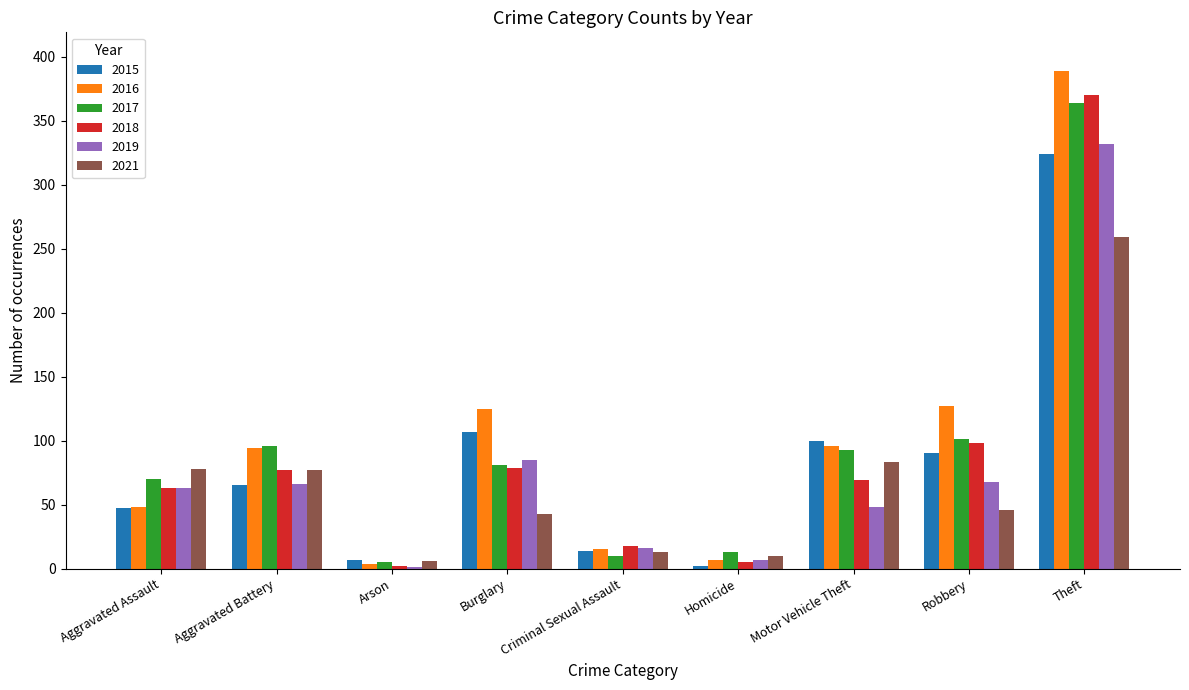

What is the average value of the 2017 series?

93